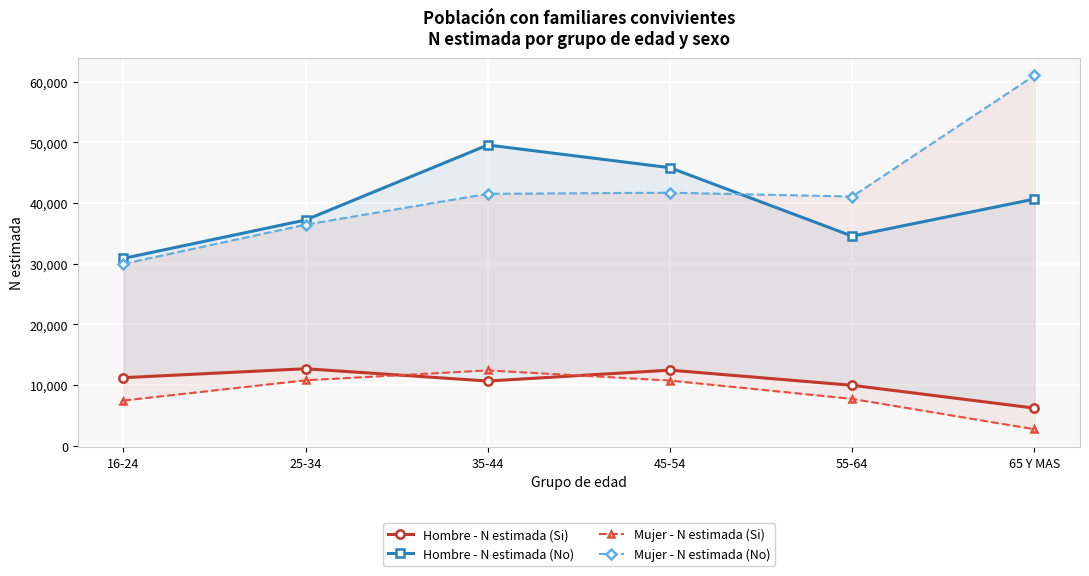

Reading left to right, list all the values displayed in this chart.

Hombre - N estimada (Si): 16-24=11209	25-34=12681	35-44=10655	45-54=12452	55-64=9951	65 Y MAS=6194
Hombre - N estimada (No): 16-24=30866	25-34=37197	35-44=49555	45-54=45816	55-64=34536	65 Y MAS=40644
Mujer - N estimada (Si): 16-24=7438	25-34=10777	35-44=12409	45-54=10731	55-64=7711	65 Y MAS=2709
Mujer - N estimada (No): 16-24=29960	25-34=36428	35-44=41508	45-54=41696	55-64=41060	65 Y MAS=61013